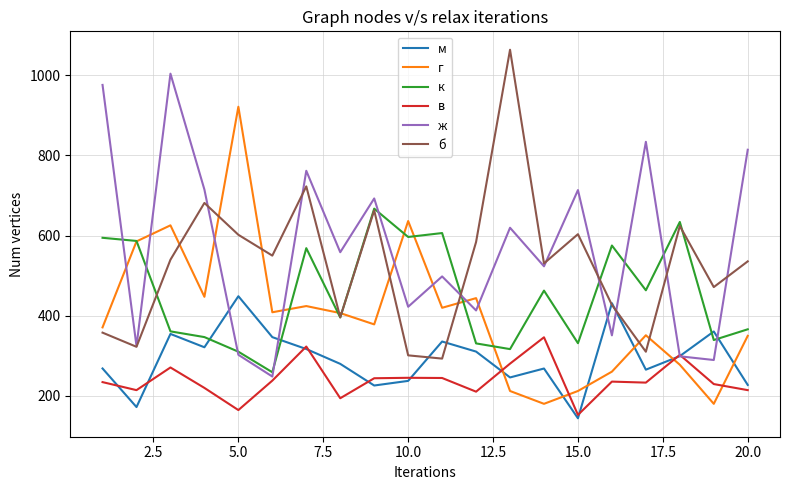

How many lines are shown in the chart?

6